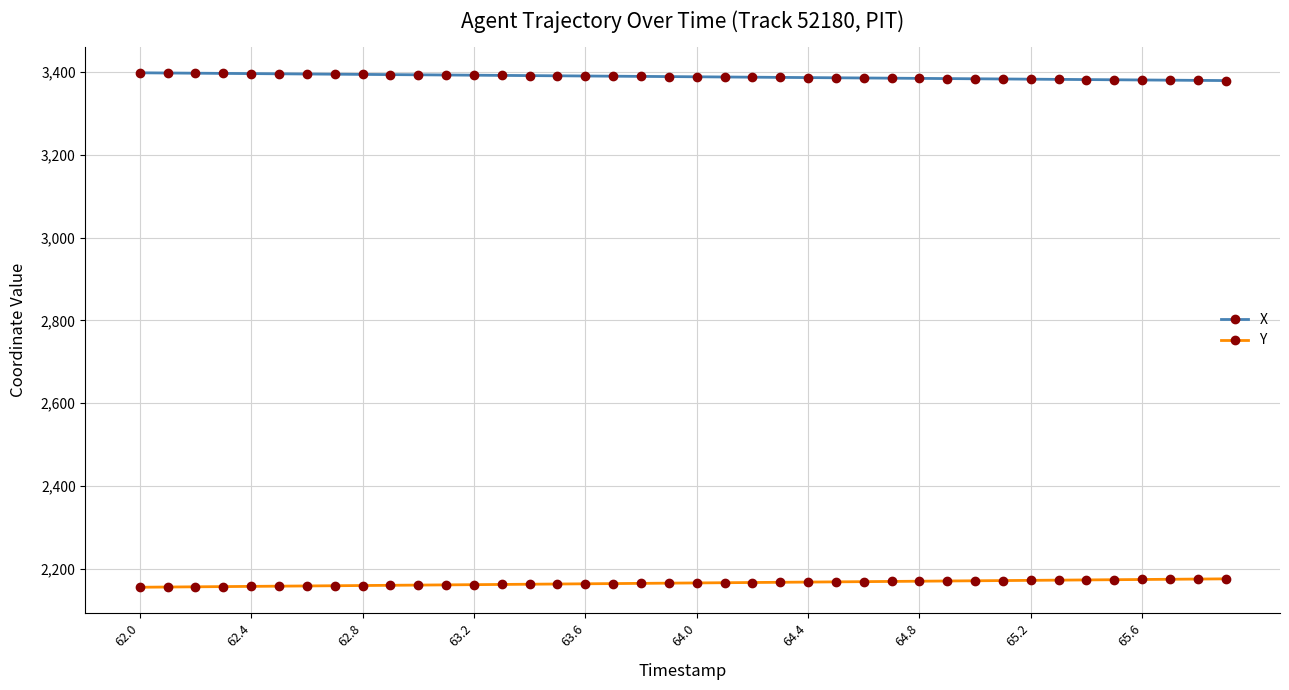

What is the sum of all Y values?

86612.2